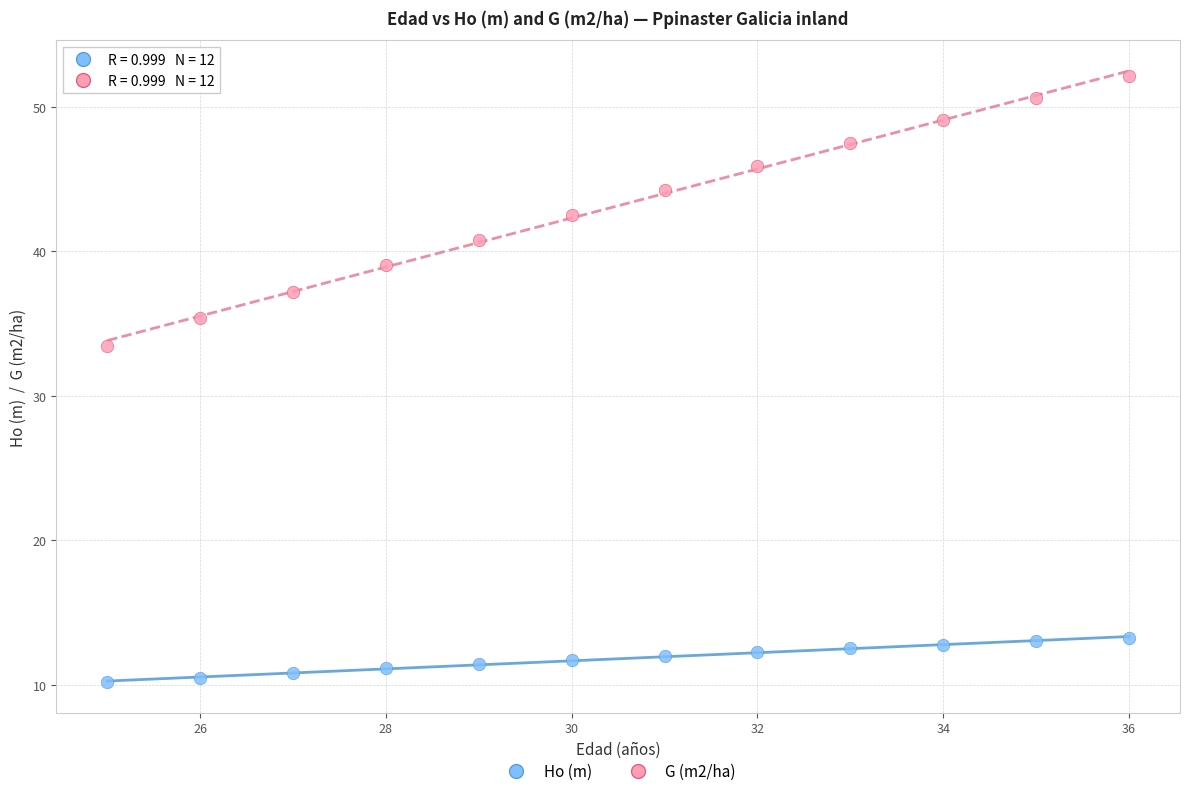

Which series reaches the minimum Y coordinate?

Ho (m)